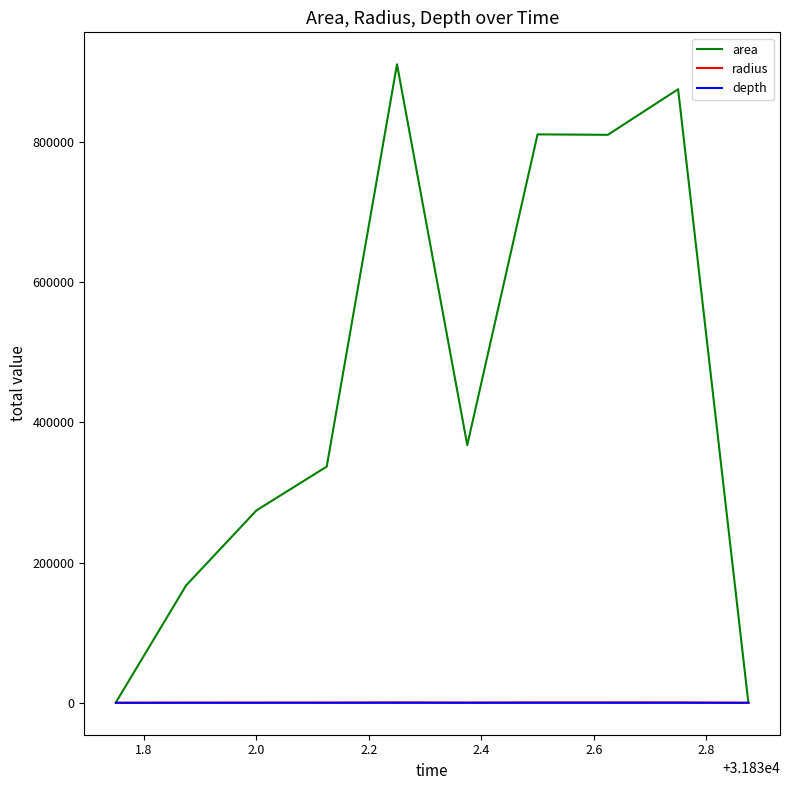

What is the difference between the maximum and minimum values in the radius series?

538.4